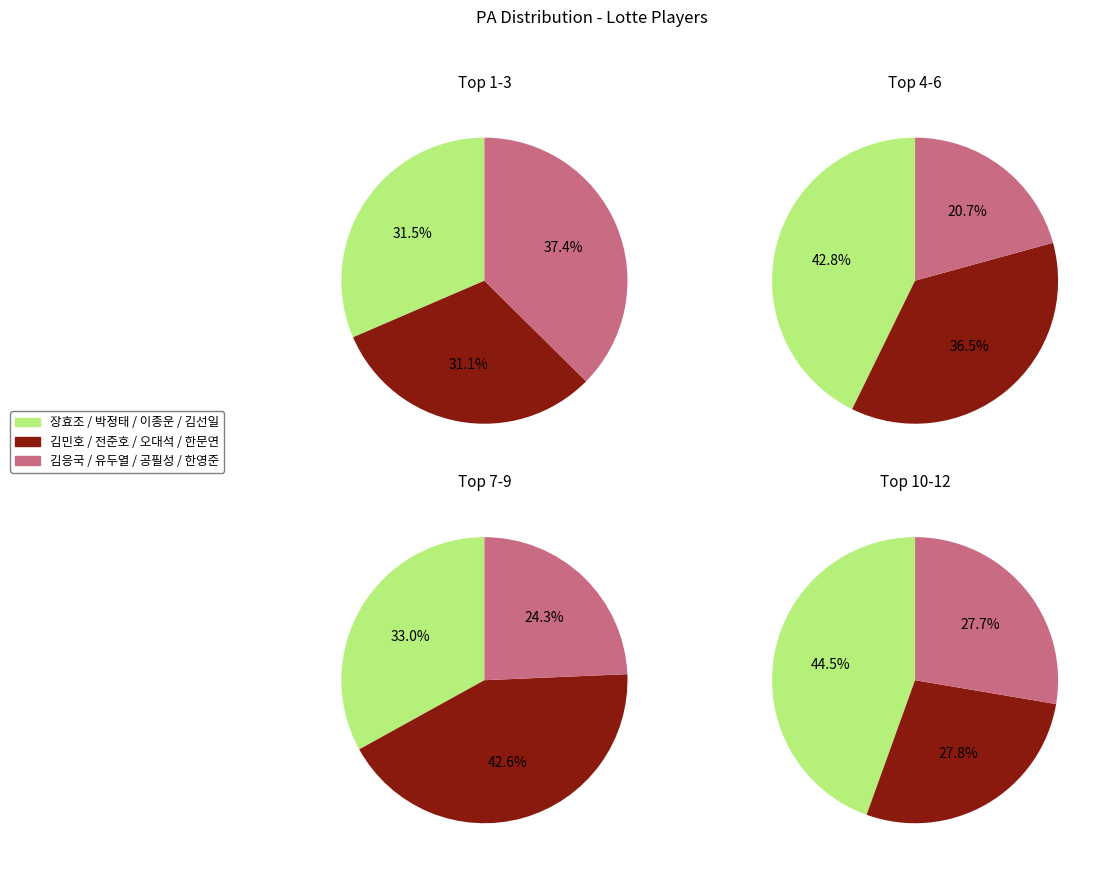

True or false: 한영준 accounts for 4% of the total.

True